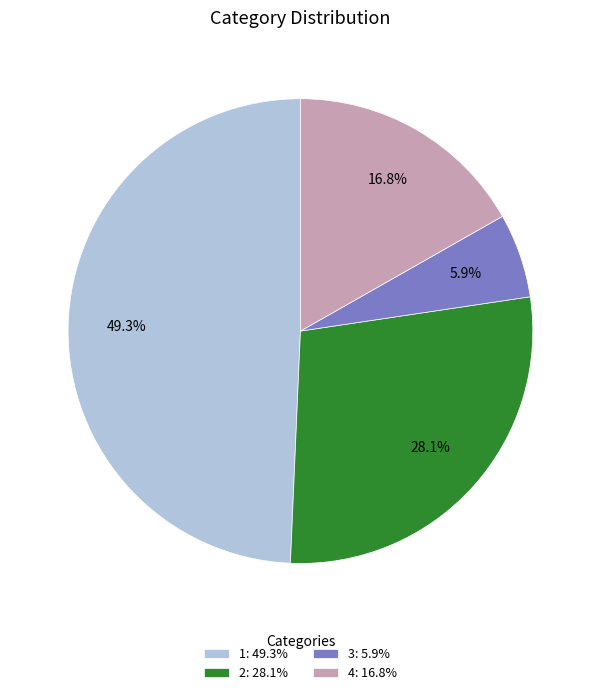

Does any single category account for the majority?

No